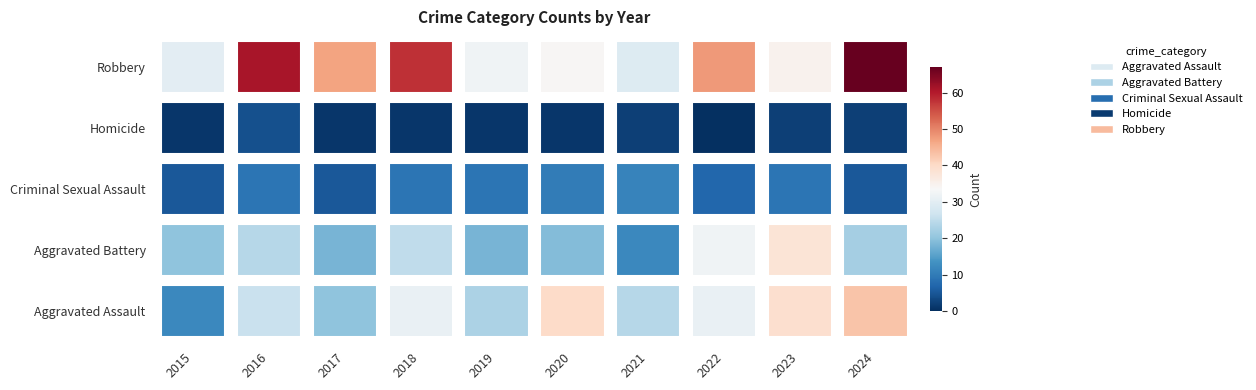

At which category does the chart reach its peak across all series?

2024